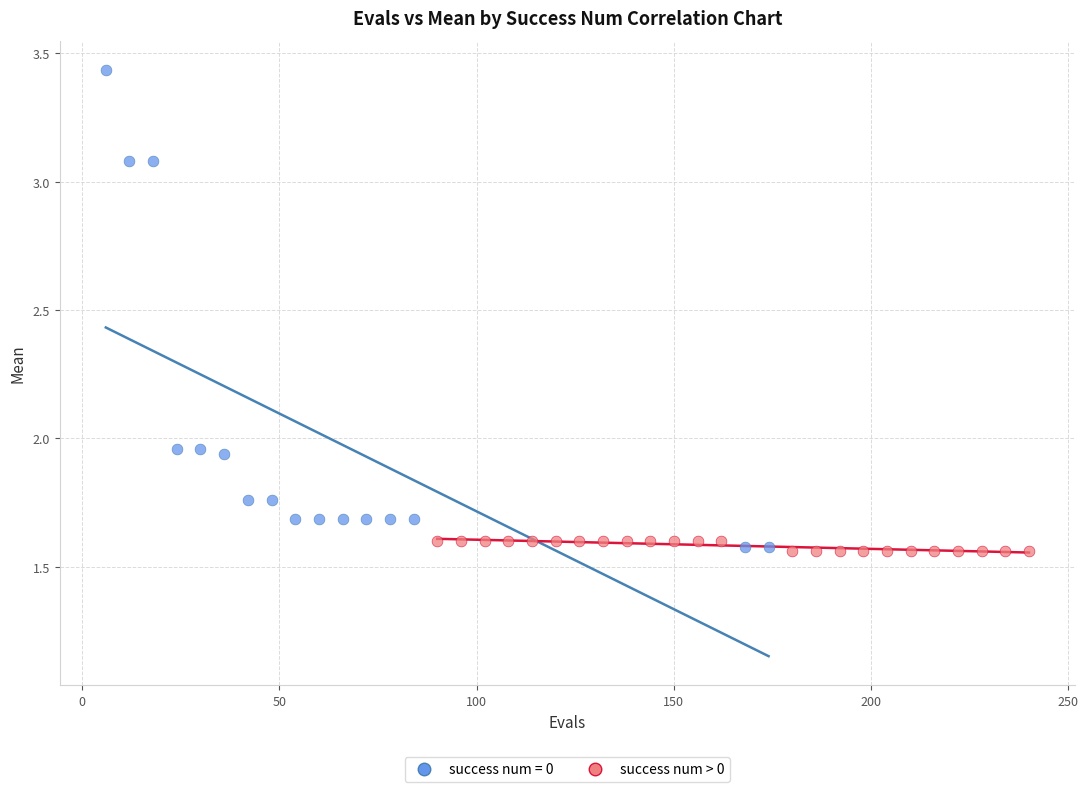

Which series contains the highest Y value?

success num = 0